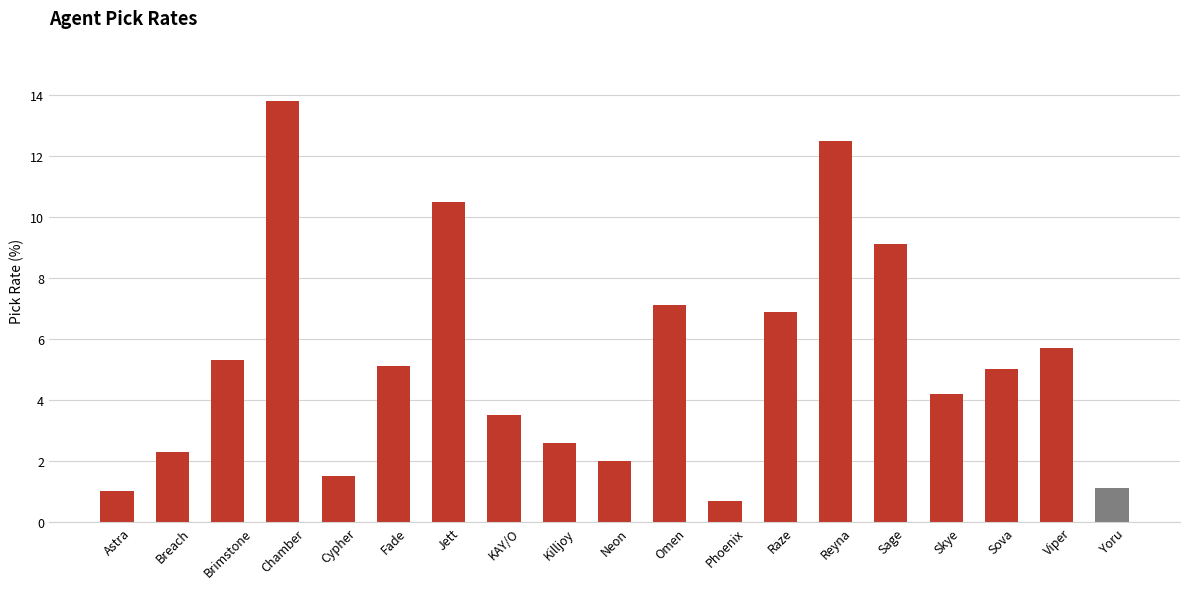

True or false: the data shows 5.7 at Viper.

True